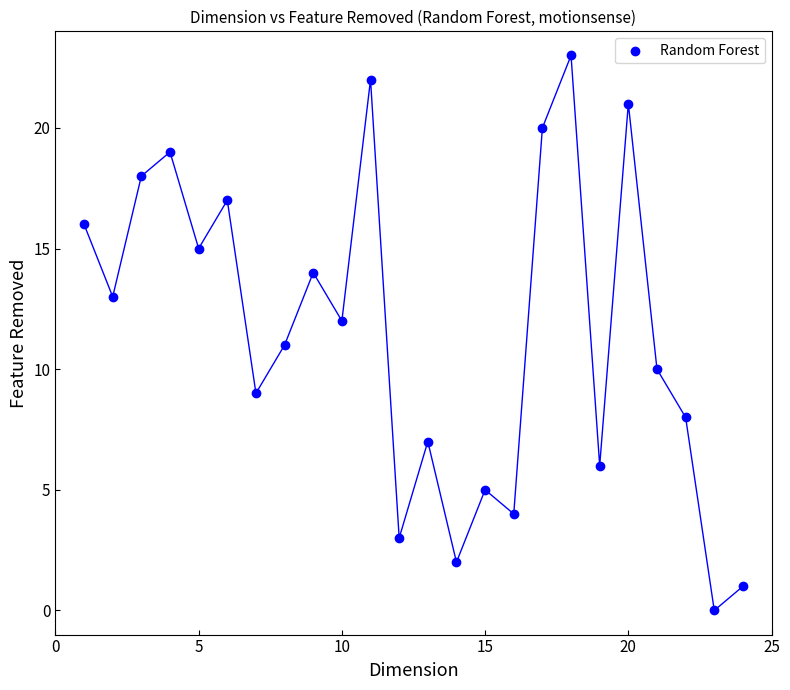

What is the range of Y values (max minus min)?

23